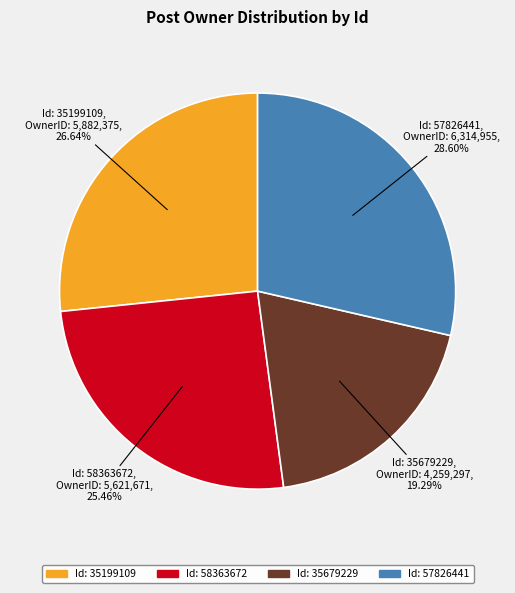

To the nearest percent, what is the average slice percentage?

25%